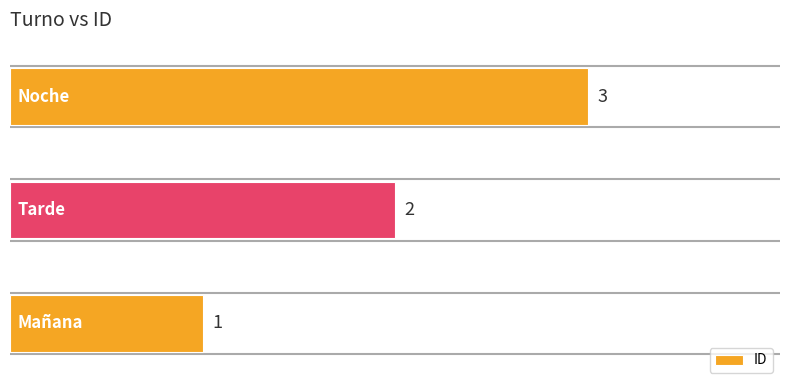

How many values are between 1 and 3?

3